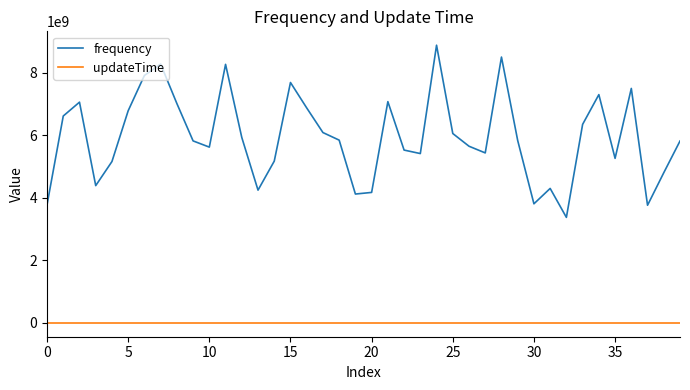

True or false: updateTime and frequency cross at least once.

False